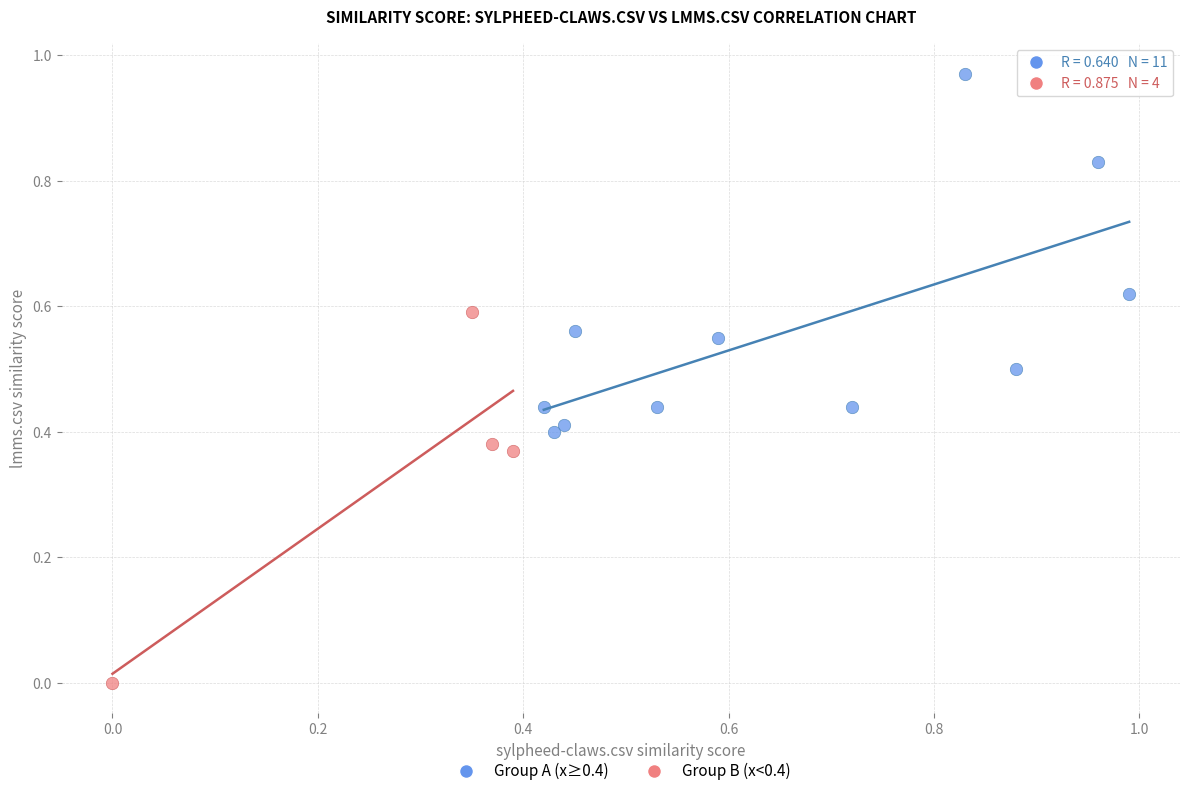

Which series reaches the maximum Y coordinate?

Group A (x≥0.4)